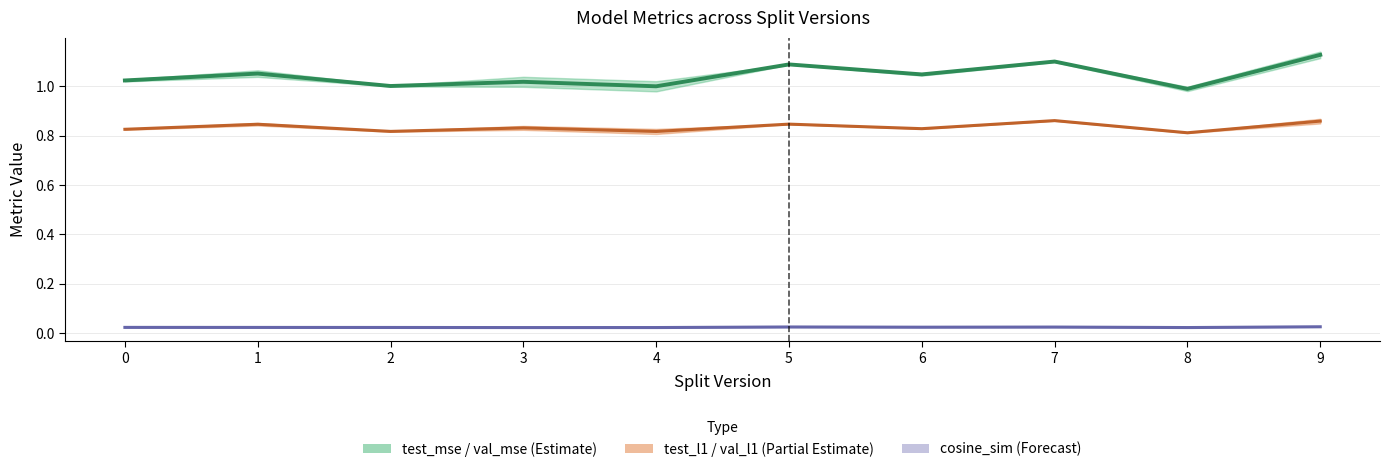

Which category has the highest value across all series?

9